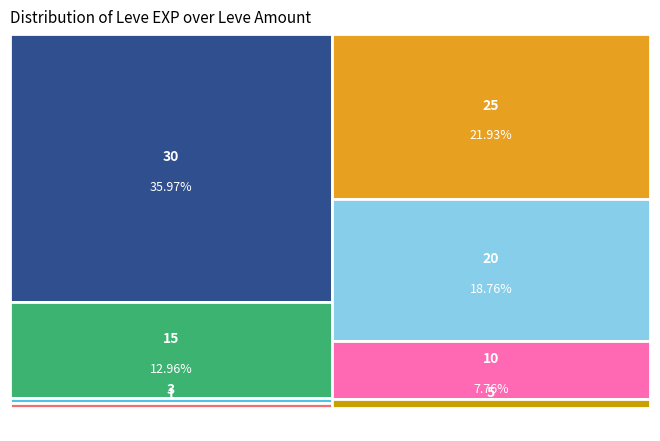

Between 15 and 25, which is larger?

25